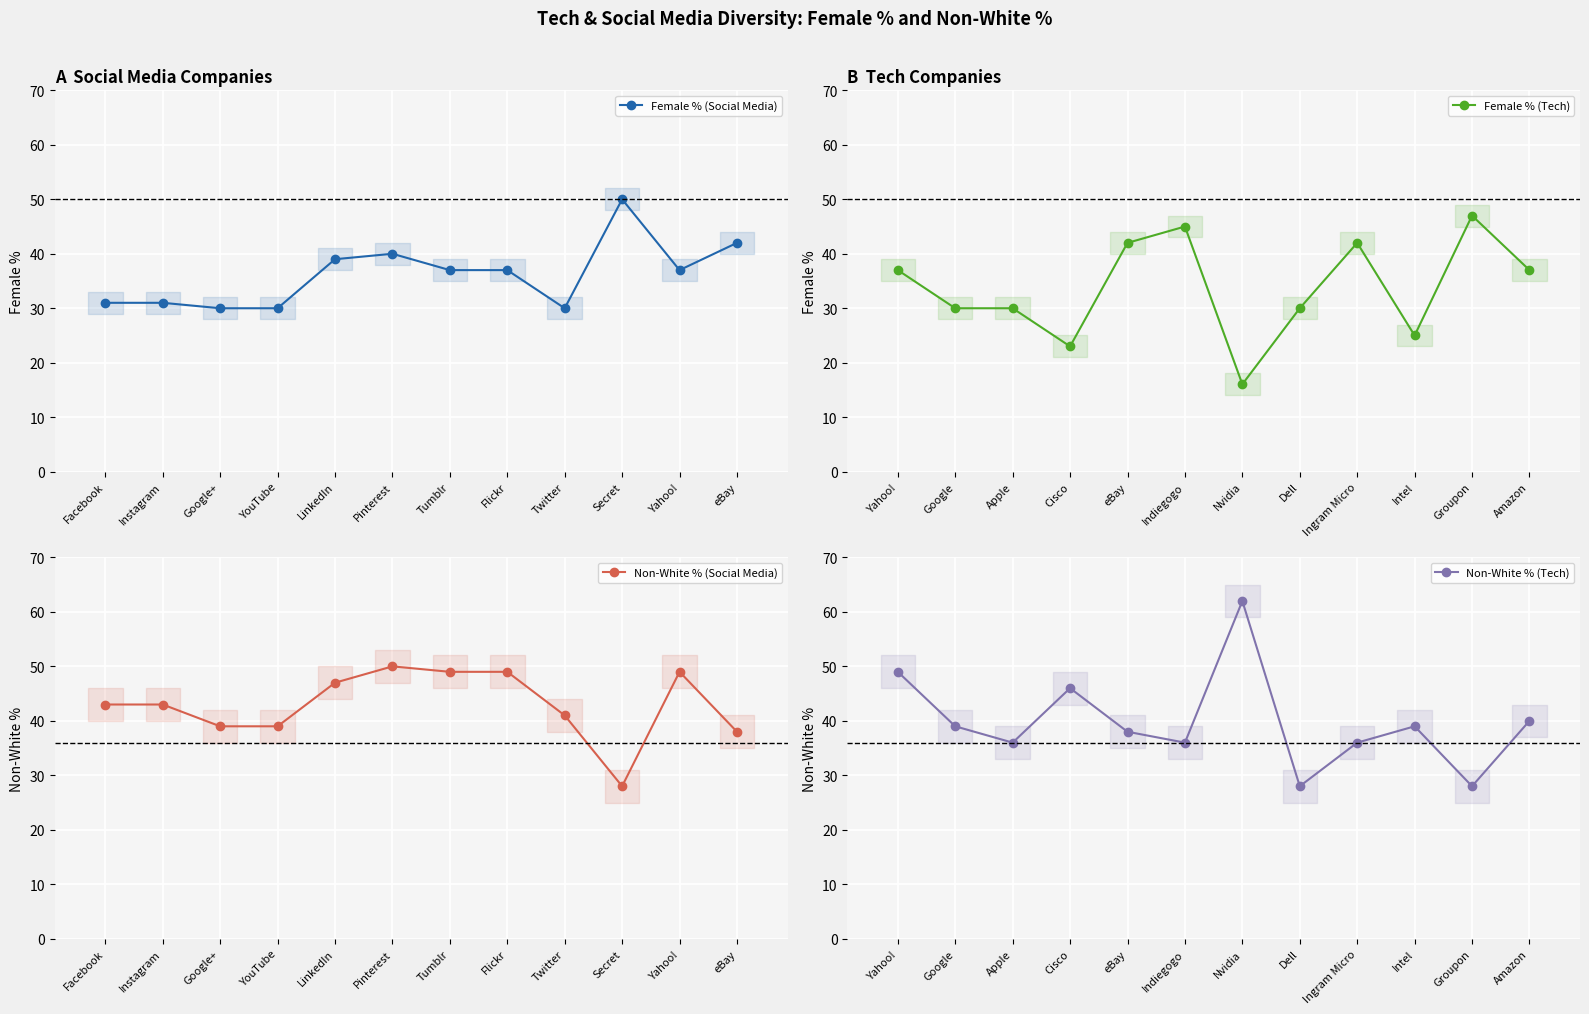

True or false: Female % (Social Media) has a value of 30.0 at Twitter.

True